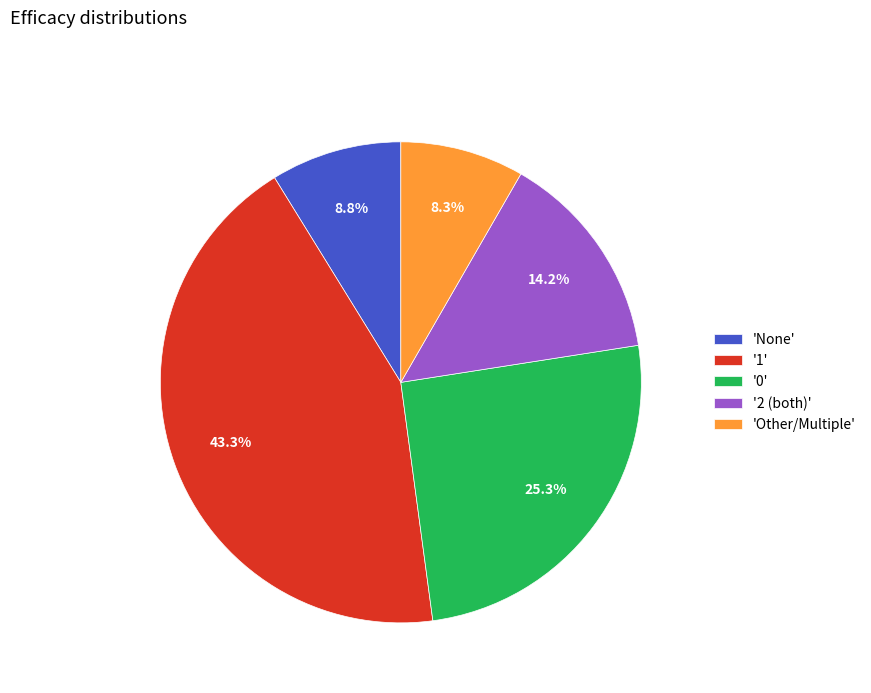

Does '2 (both)' account for over 50% of the chart?

No